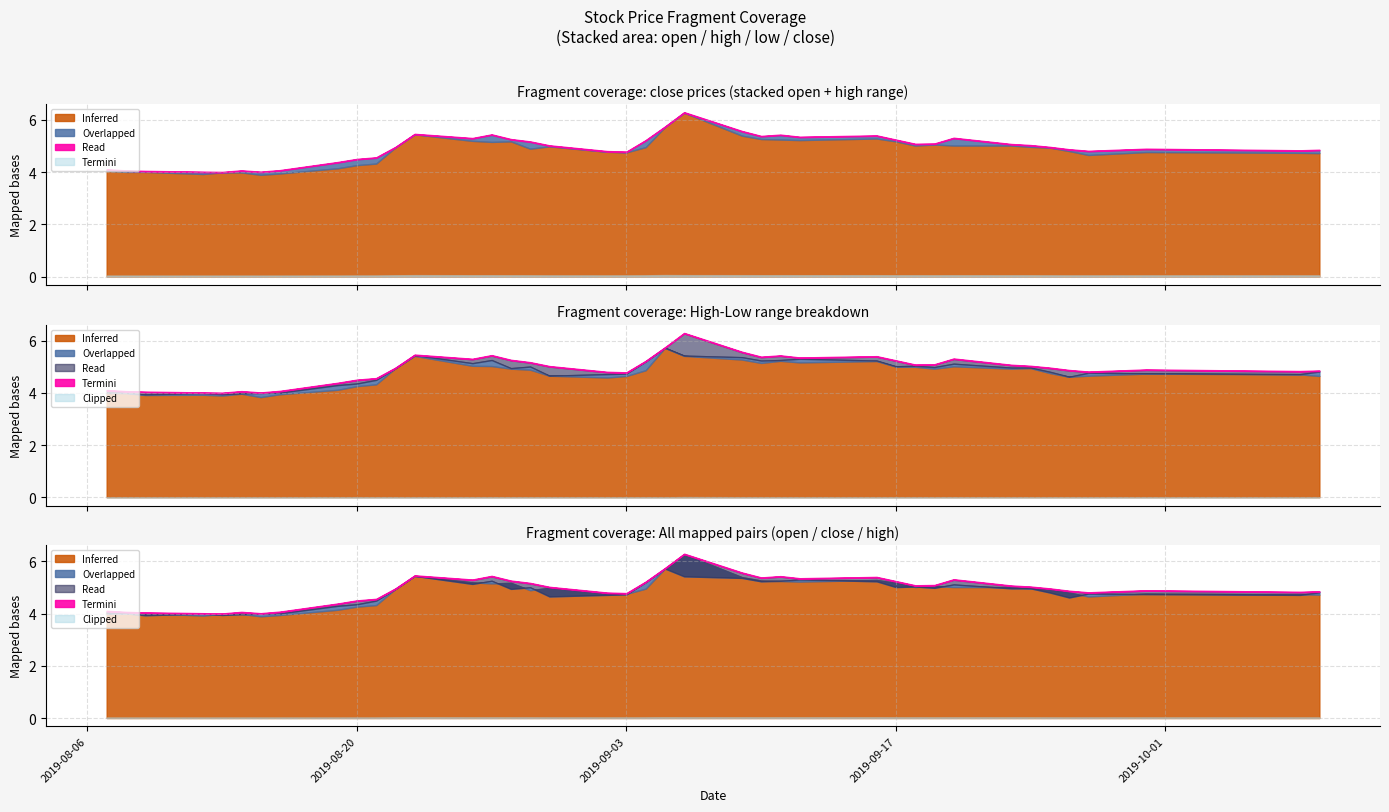

The value of low at 16 is 4.9. True or false?

True